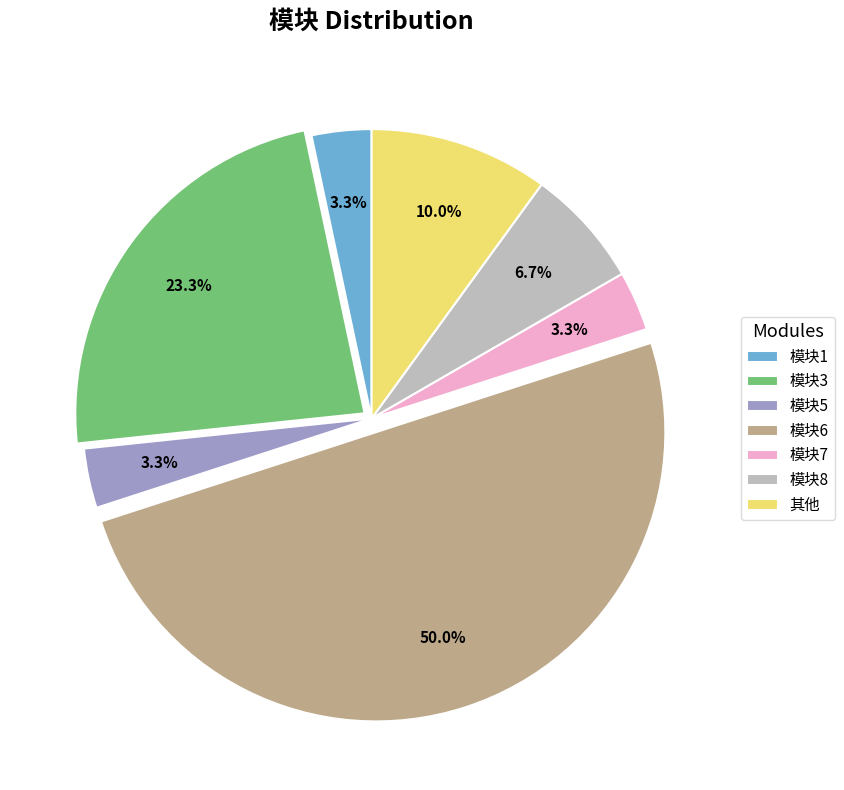

Is the sum of 模块6 and 模块1 greater than half?

Yes